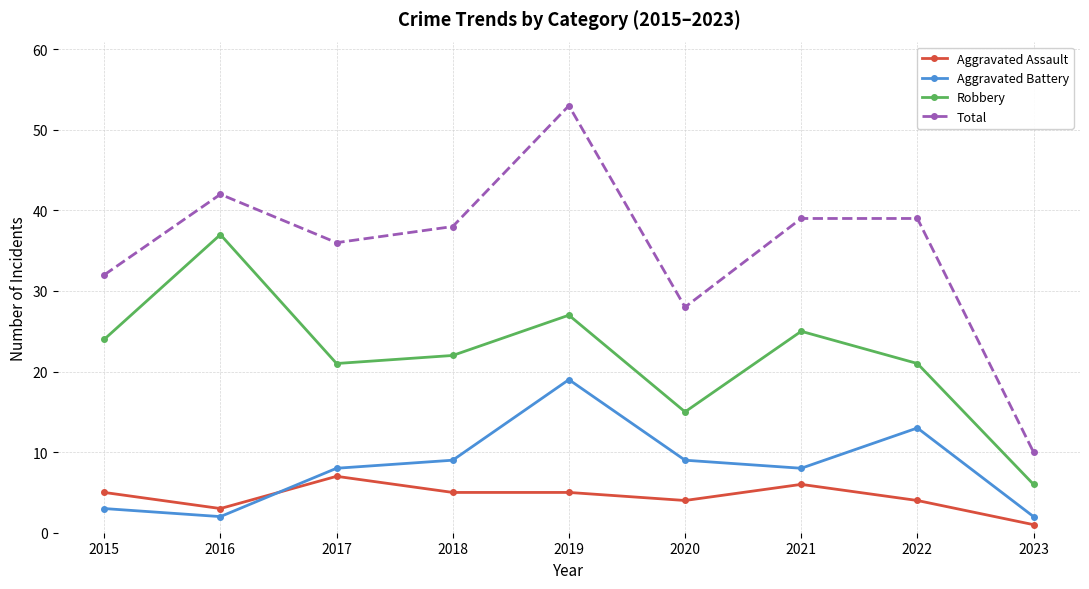

What value does the Robbery series have at 2023, to the nearest 5?

5